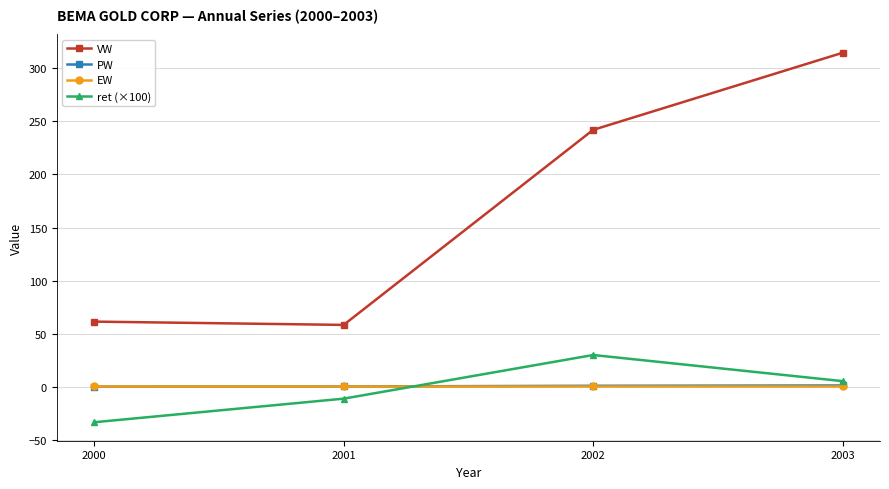

How many categories are shown in the chart?

4